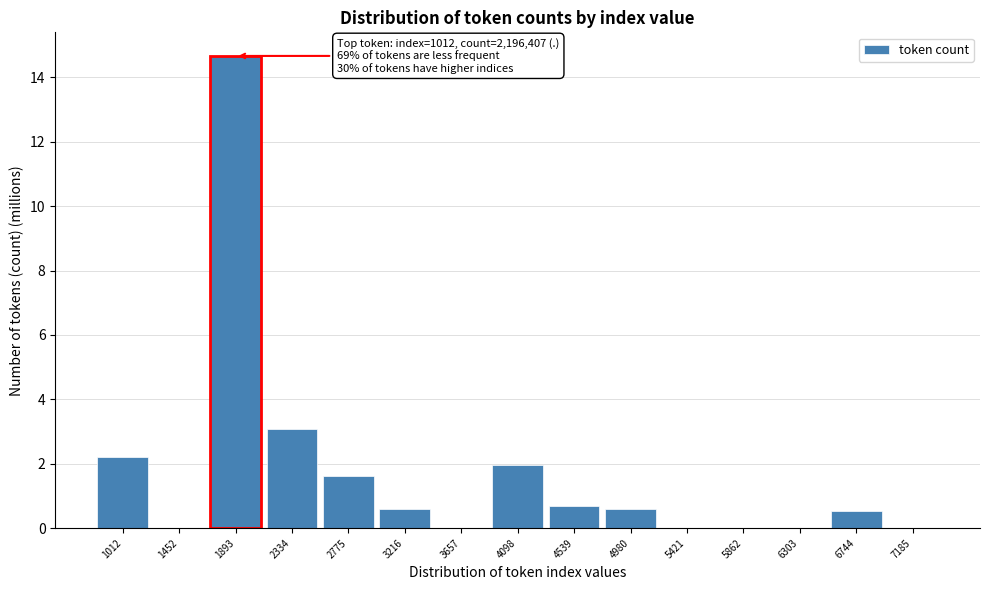

What is the change in value from 1893 to 2775?

-13.1